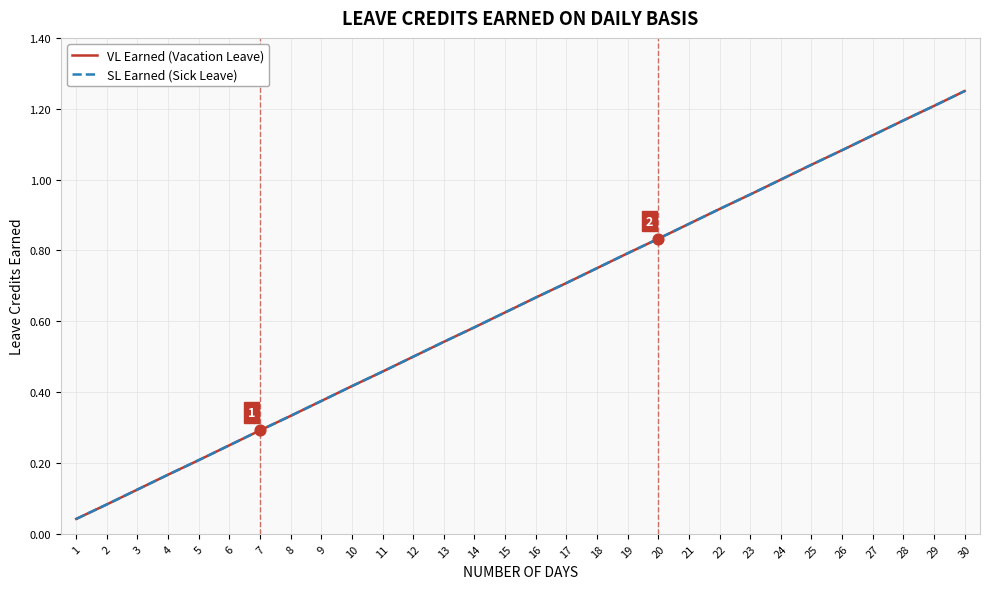

What is the total value across all series at 3?

0.2